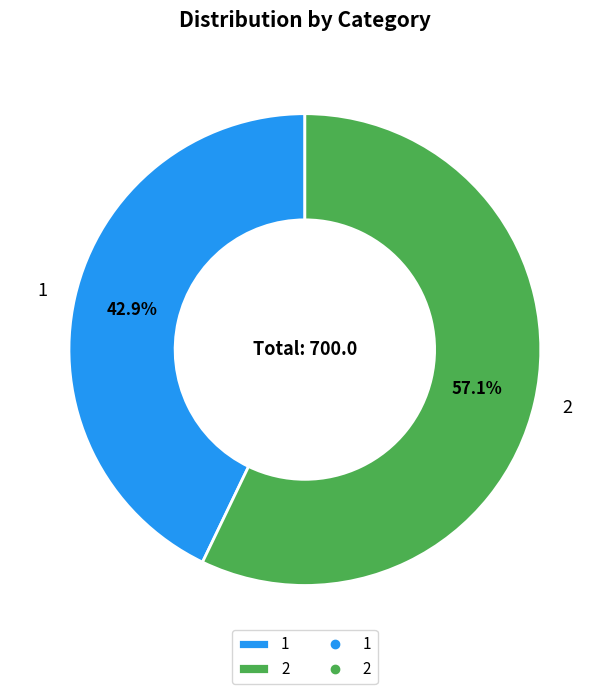

To the nearest percent, what percentage of the pie is 2?

57%